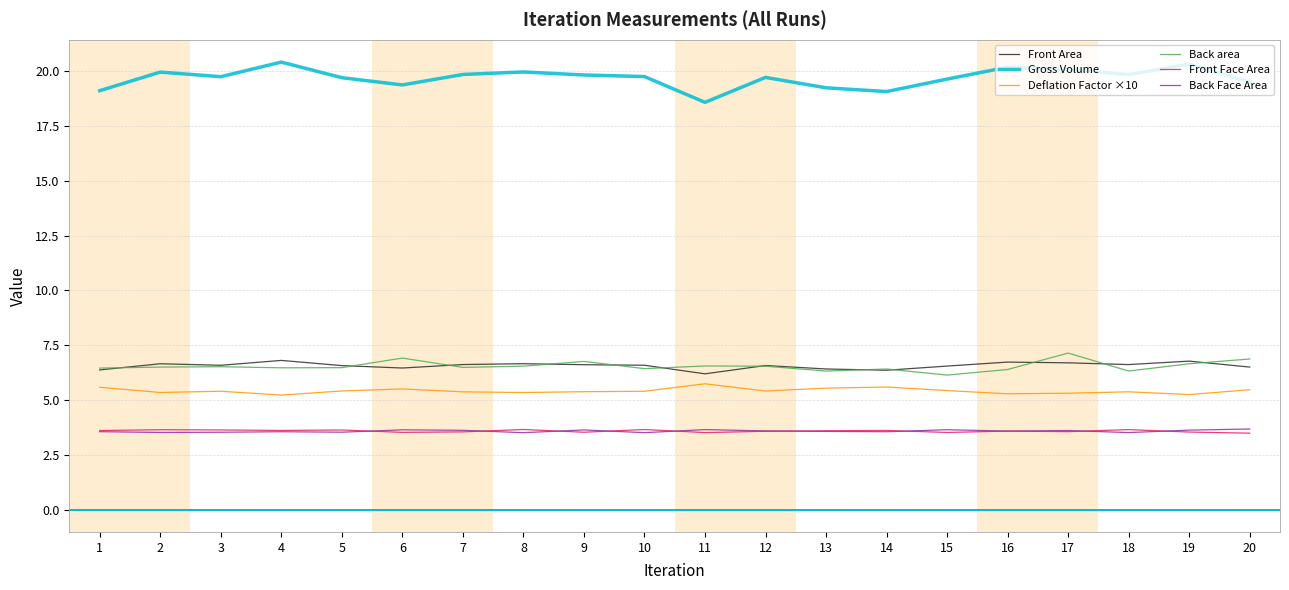

What is the difference between the highest and lowest values at 13?

15.7